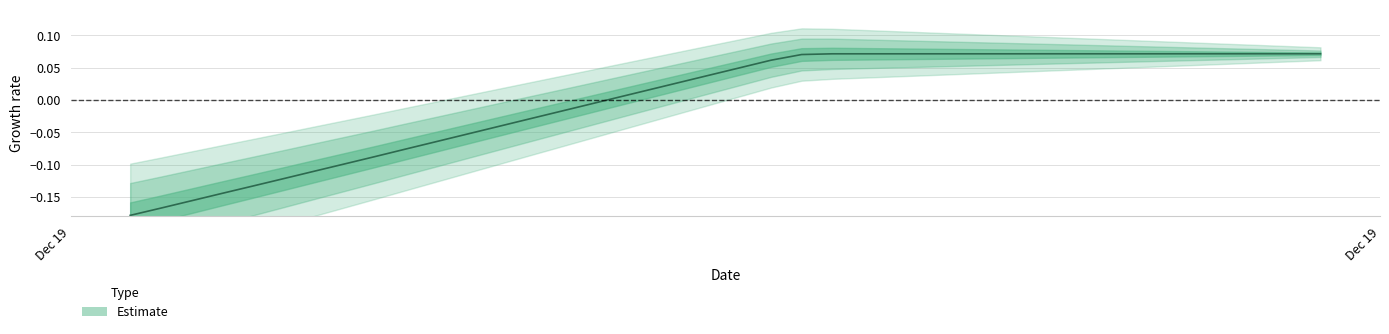

What is the greatest value displayed?

0.1